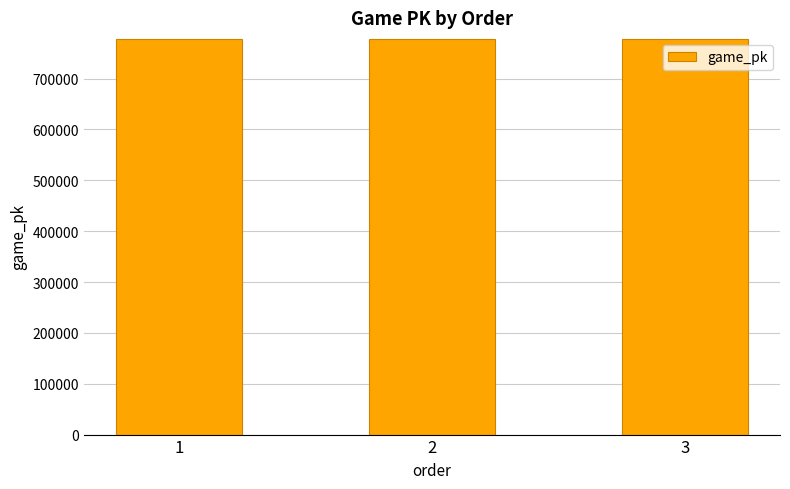

What is the difference between the values at 2 and 1?

11